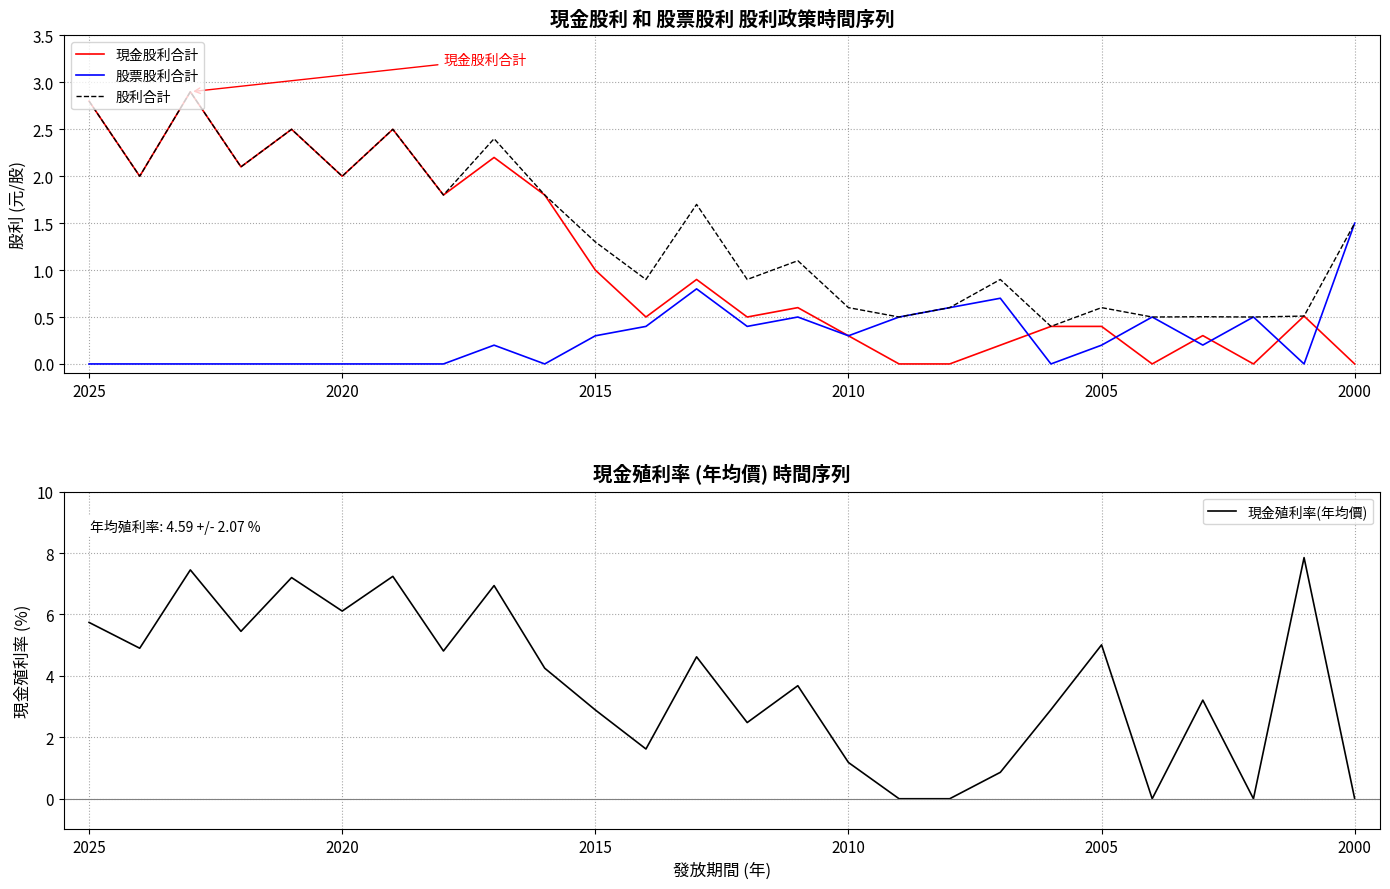

What is the difference between the second highest and minimum values in the 股利合計 series?

2.4